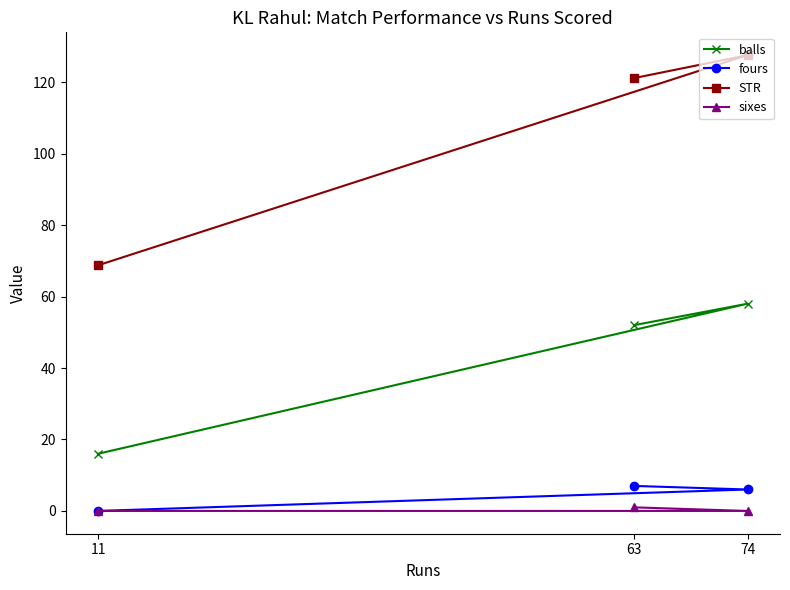

How many data points in balls are less than 52?

1